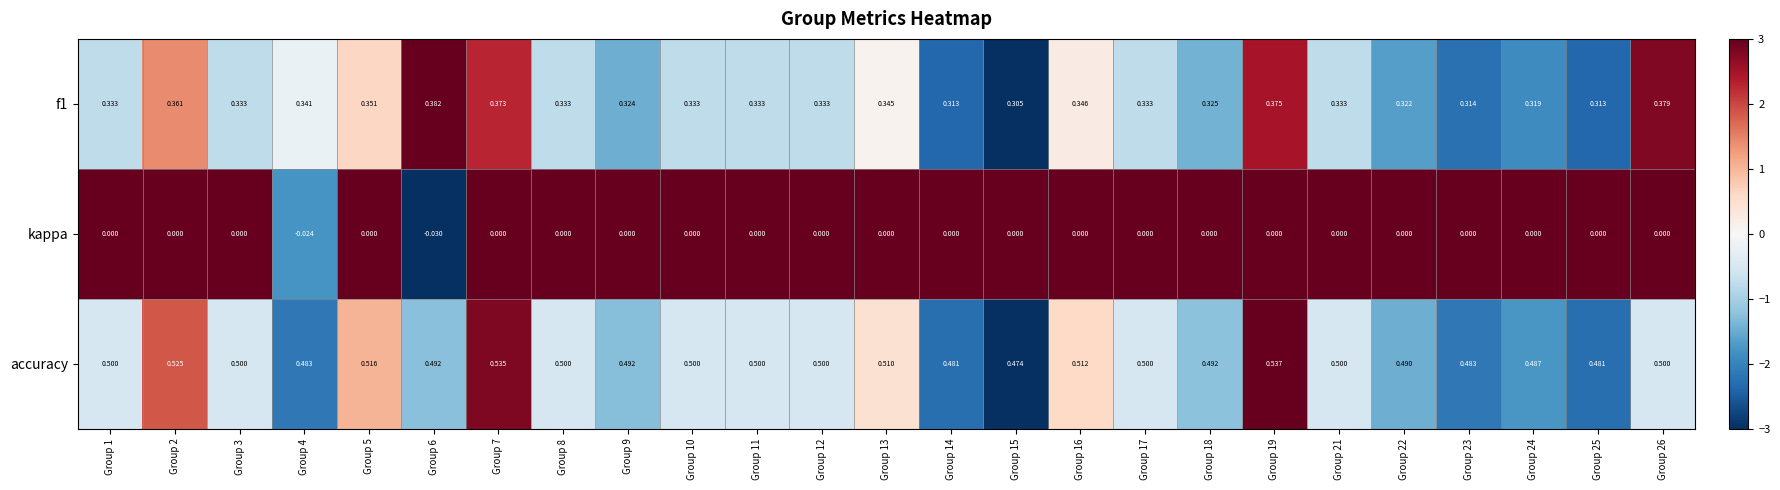

Is the value of f1 at Group 22 greater than the value of kappa at Group 26?

Yes